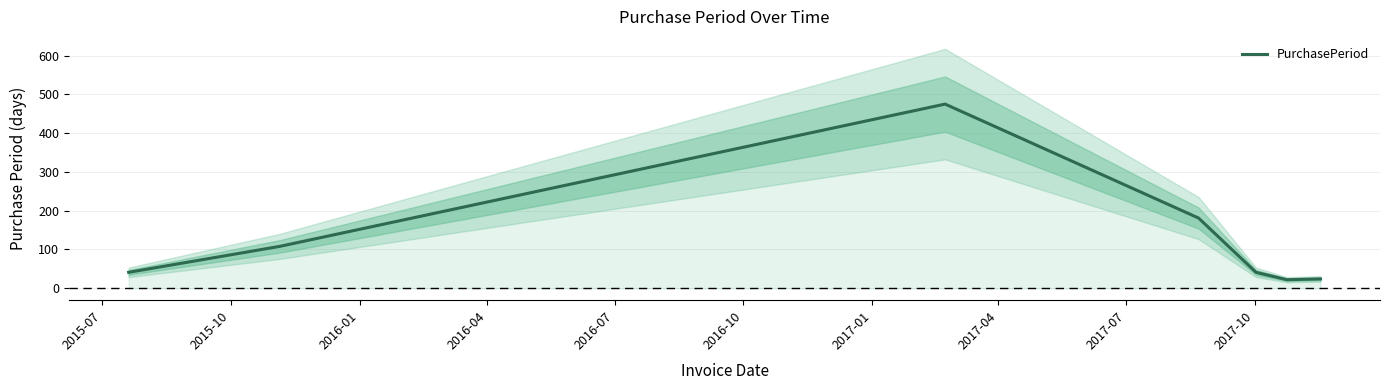

What is the lowest value of the PurchasePeriod series?

22